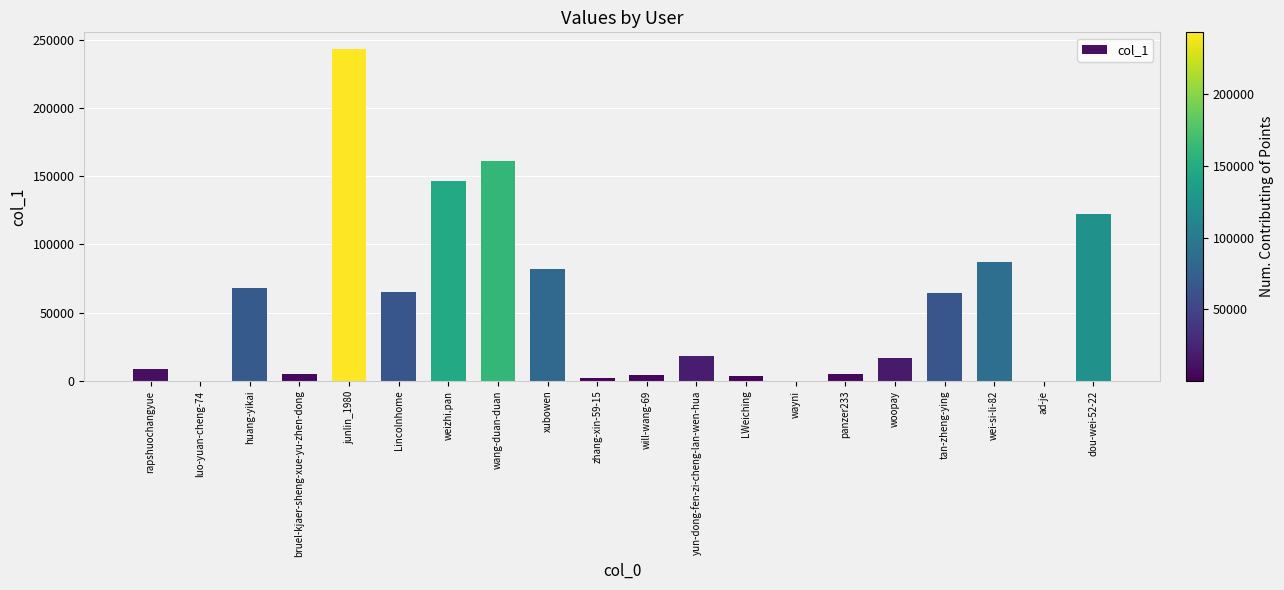

The chart shows a value of 87068 at wei-si-li-82. True or false?

True